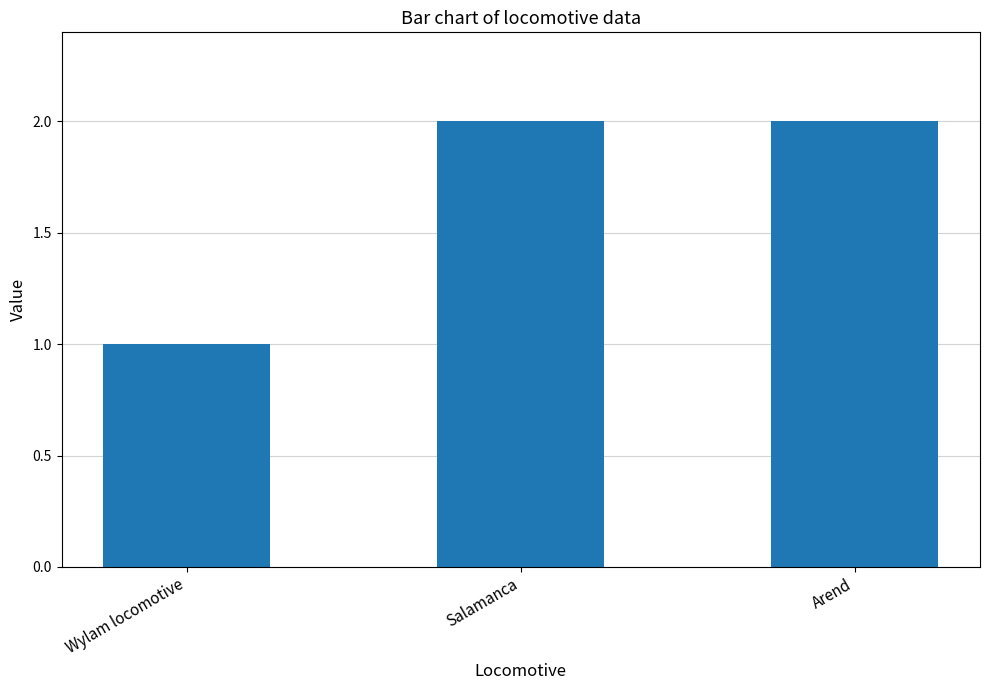

Approximately how many times larger is the value at Arend compared to Wylam locomotive?

2.0